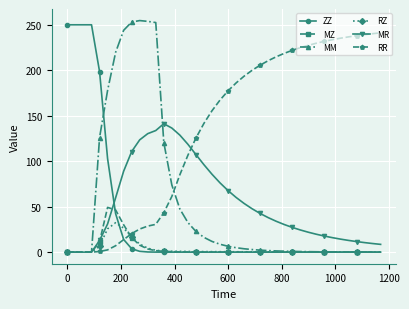

What is the maximum value shown in the chart?

254.6